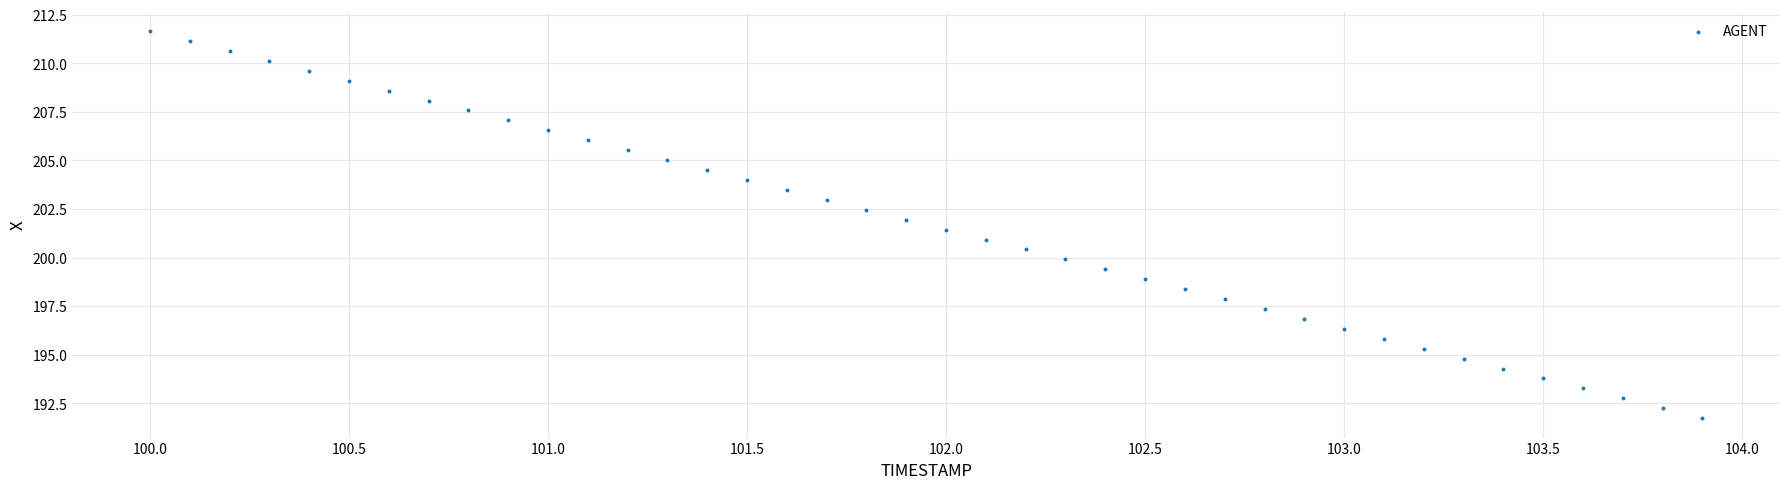

What is the range of X values (max minus min)?

3.9